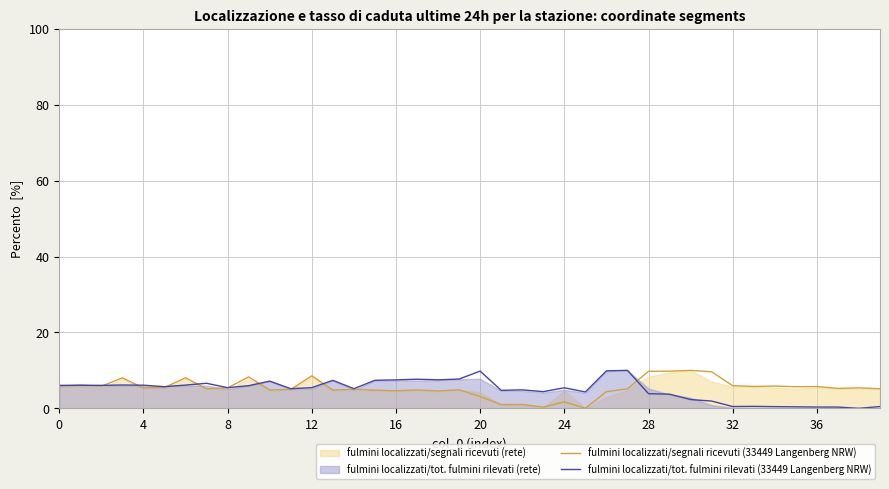

Which series has the largest total across all categories?

fulmini localizzati/segnali ricevuti (33449 Langenberg NRW)